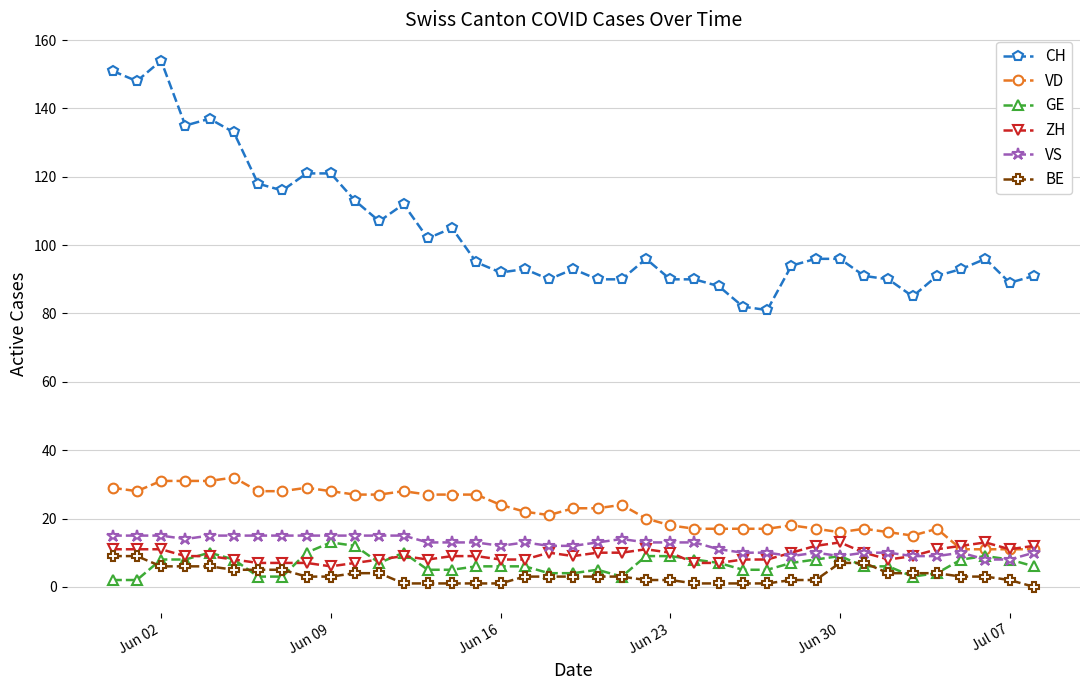

How many distinct data groups are displayed?

6